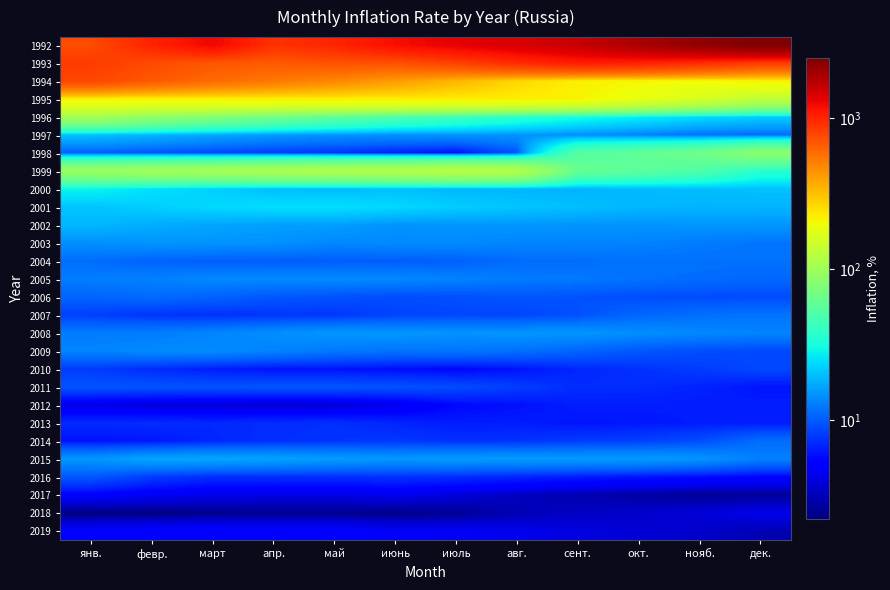

At how many categories does at least one series exceed 243?

12